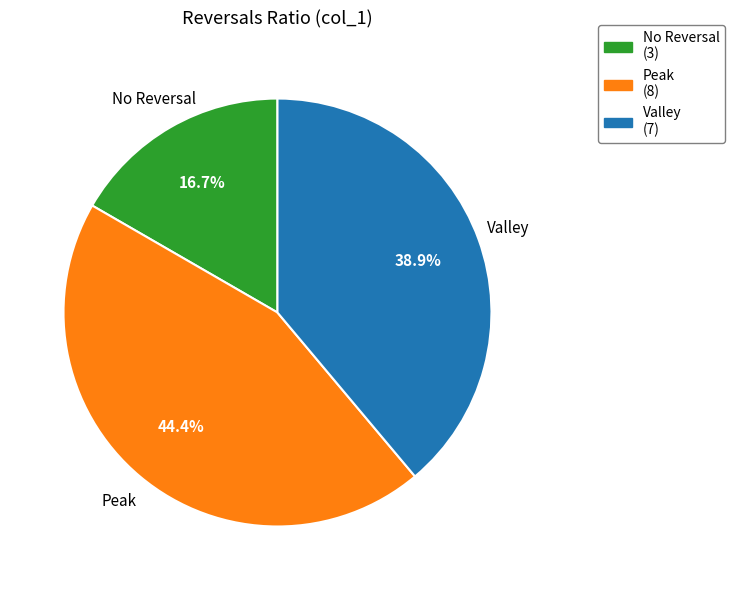

Is there any slice that represents more than half of the pie?

No